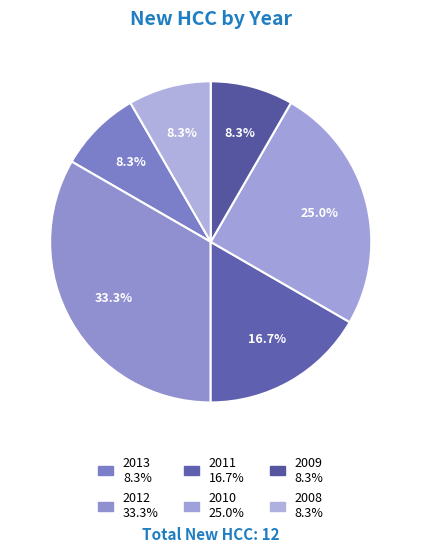

Is there a majority slice in this chart?

No